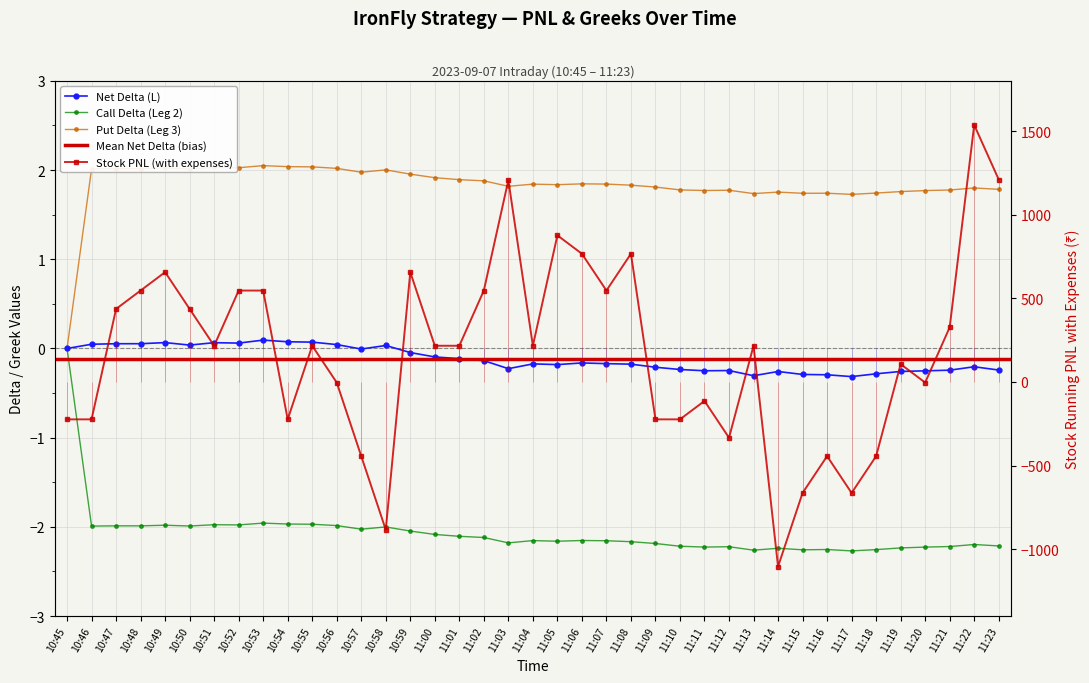

What is the highest value of the Net Delta (L) series?

0.1